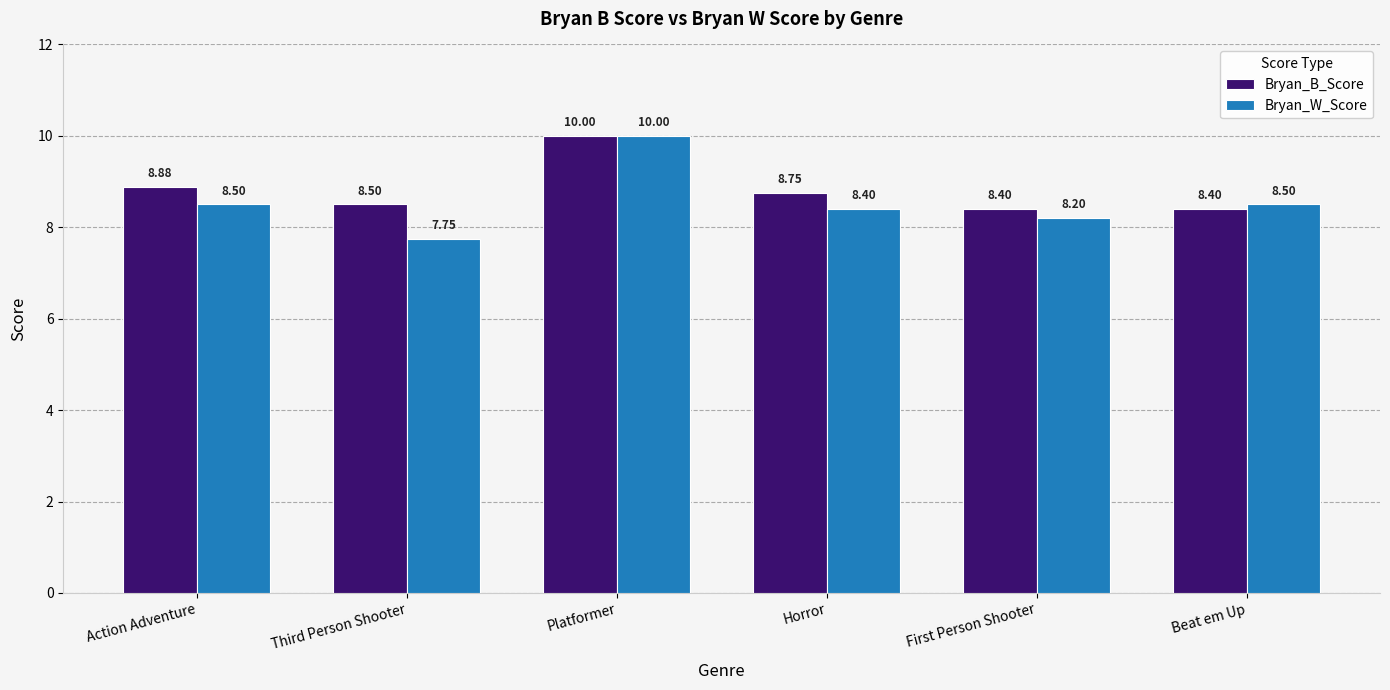

What is the difference between the second highest and minimum values in the Bryan_W_Score series?

0.8